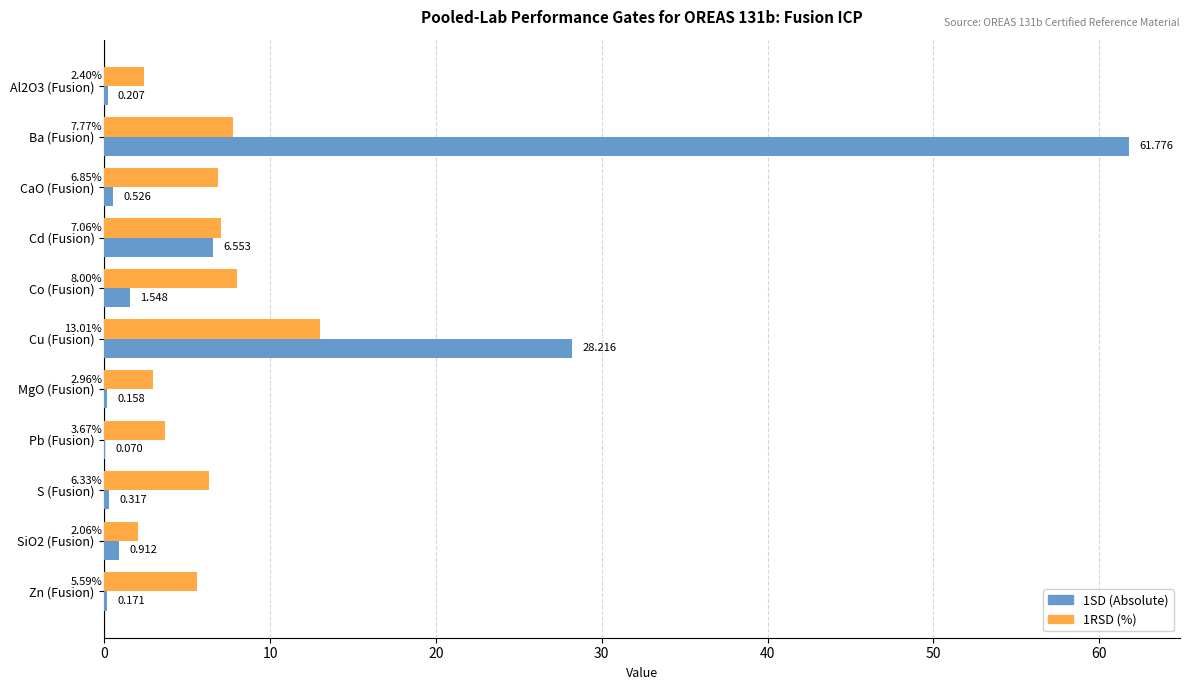

At which category is the sum across all series the highest?

Ba (Fusion)